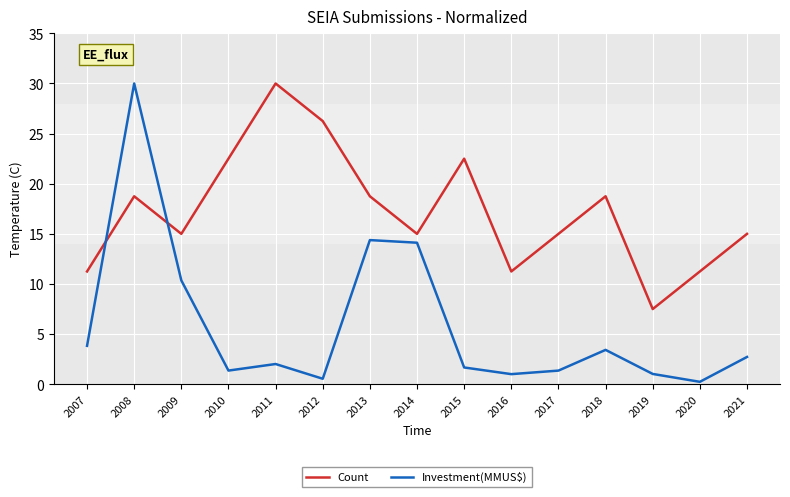

How many times do Investment(MMUS$) and Count cross each other?

2